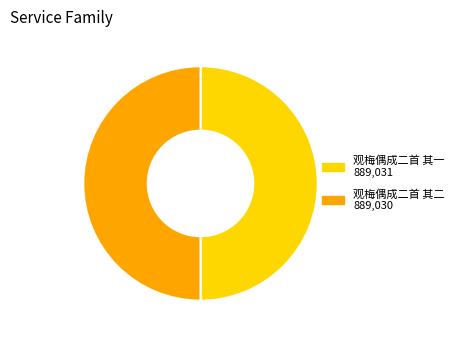

The 观梅偶成二首 其二 slice represents 44% of the pie. True or false?

False